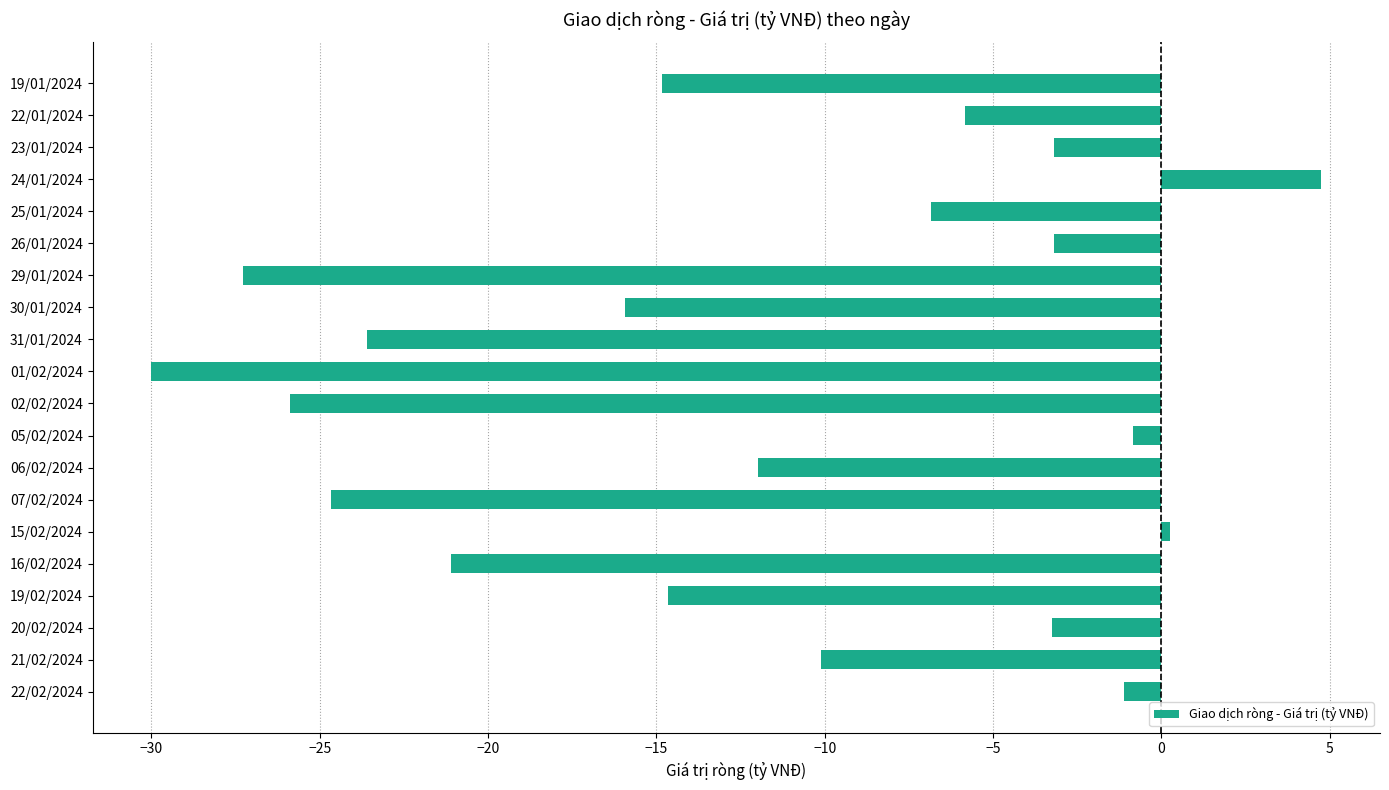

Are the bars grouped side by side (vs. stacked)?

No